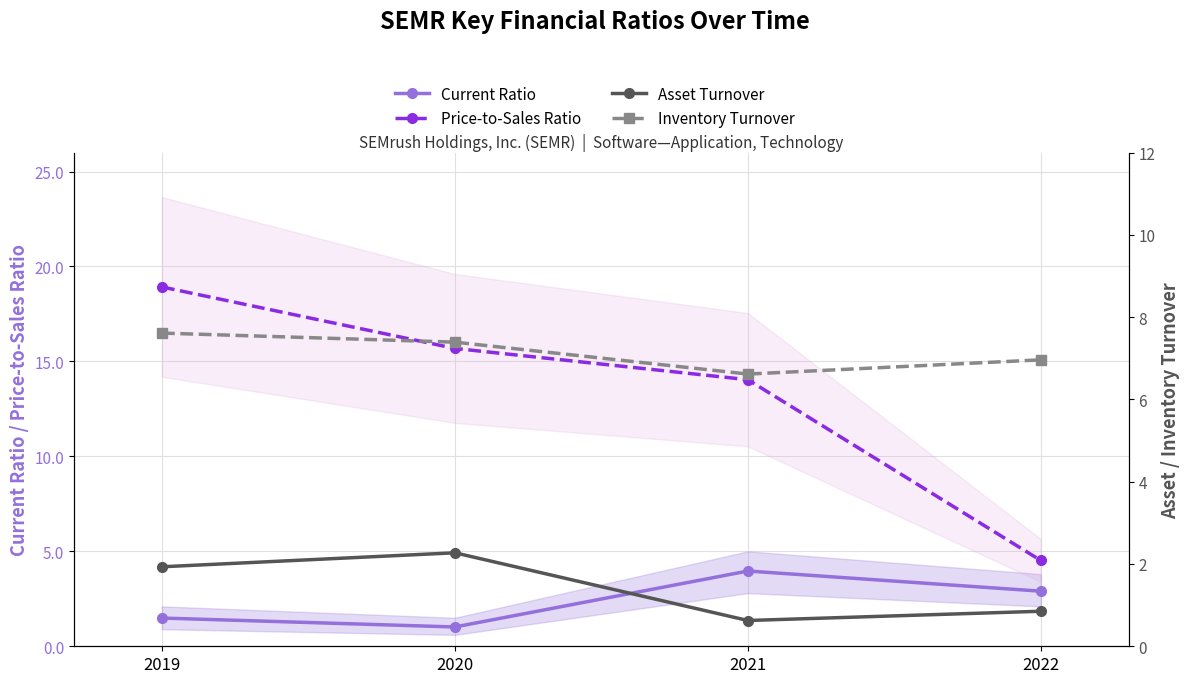

What is the difference between the maximum and minimum values in the Inventory Turnover series?

1.0